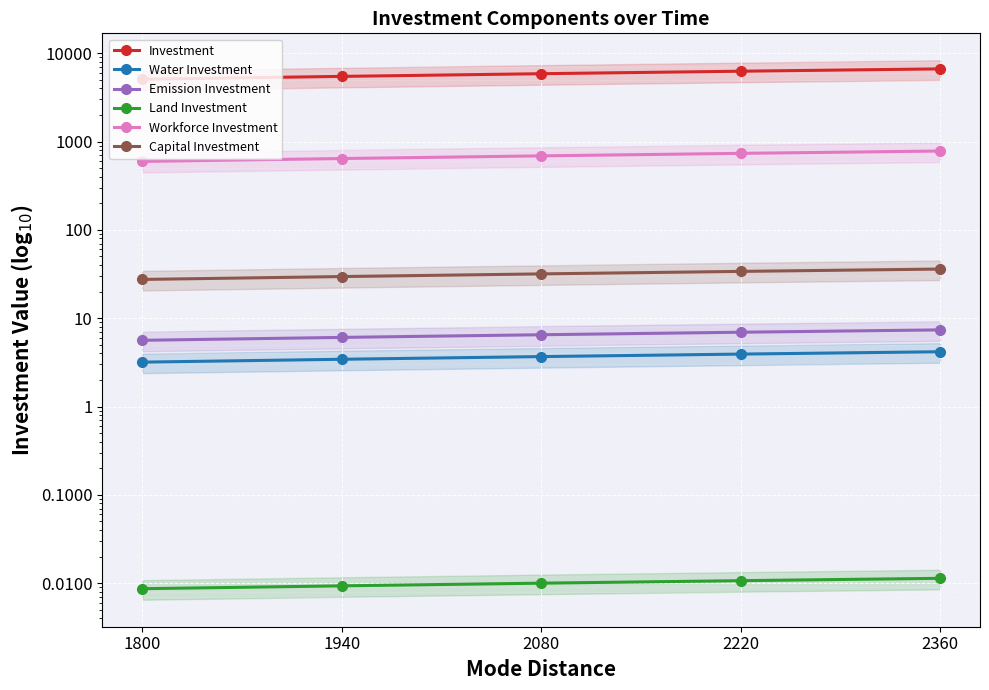

Does the chart display data point markers on the line(s)?

Yes